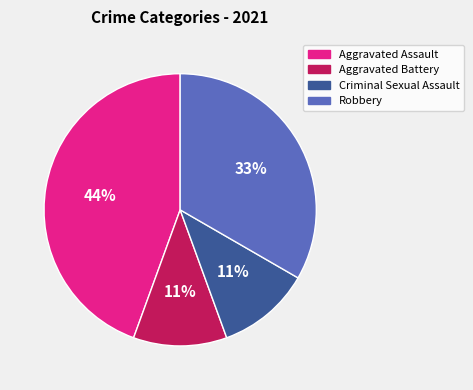

To the nearest percent, what percentage of the pie is Criminal Sexual Assault?

11%